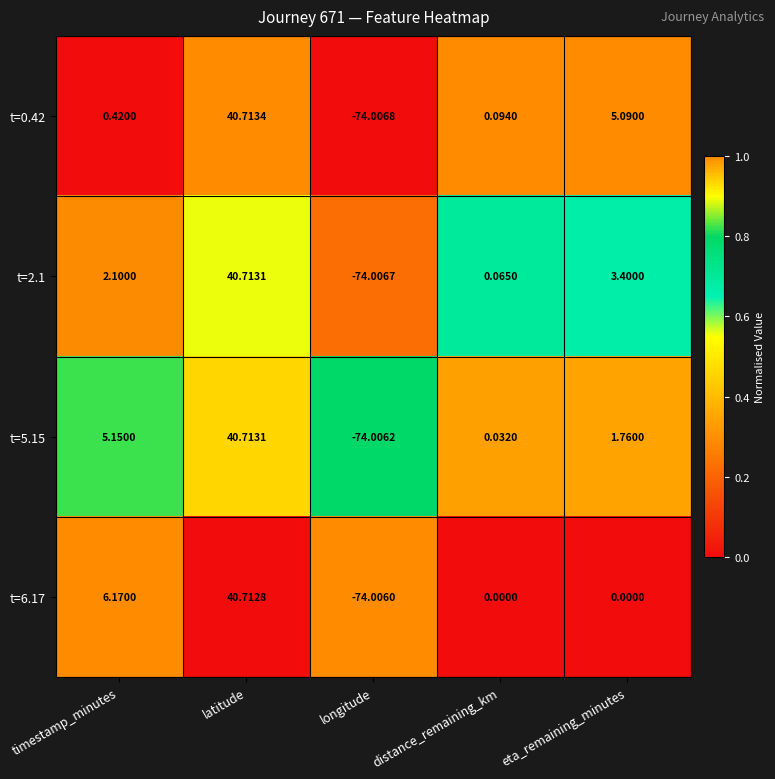

What is the total value across all series at longitude?

-296.0